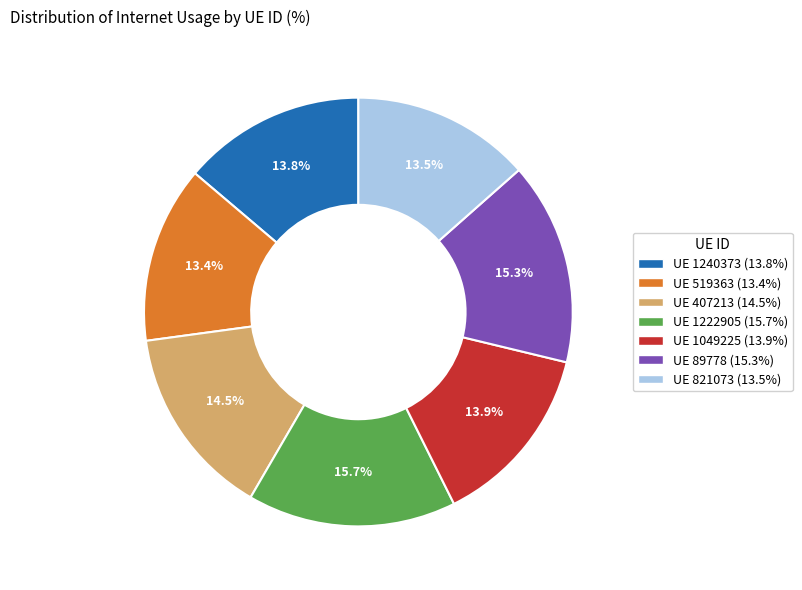

How much of the chart is everything except UE 821073 (13.5%)?

86.5%